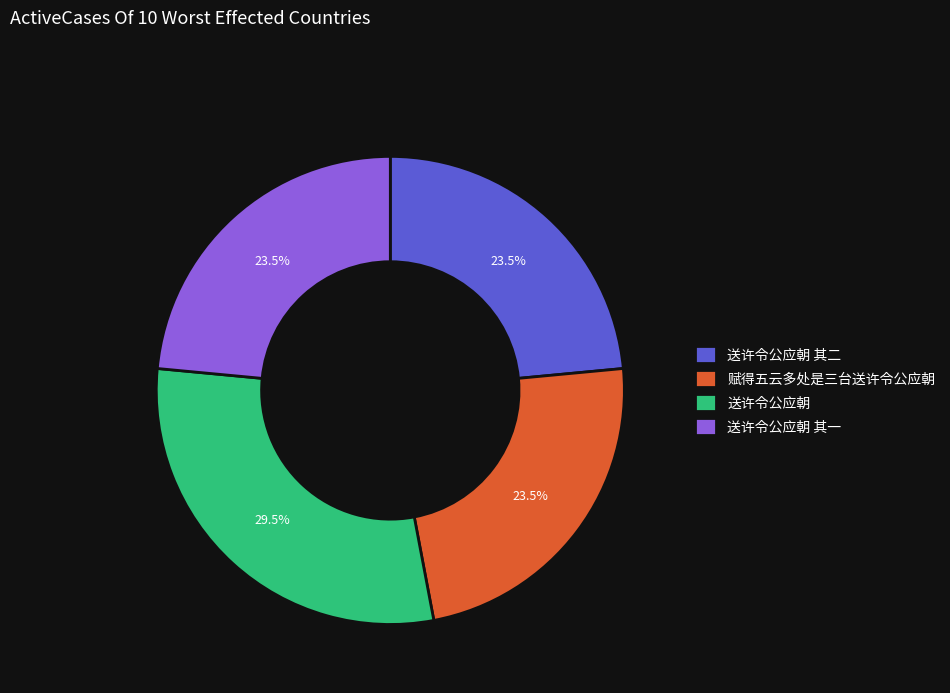

Is the sum of 赋得五云多处是三台送许令公应朝 and 送许令公应朝 其一 greater than half?

No